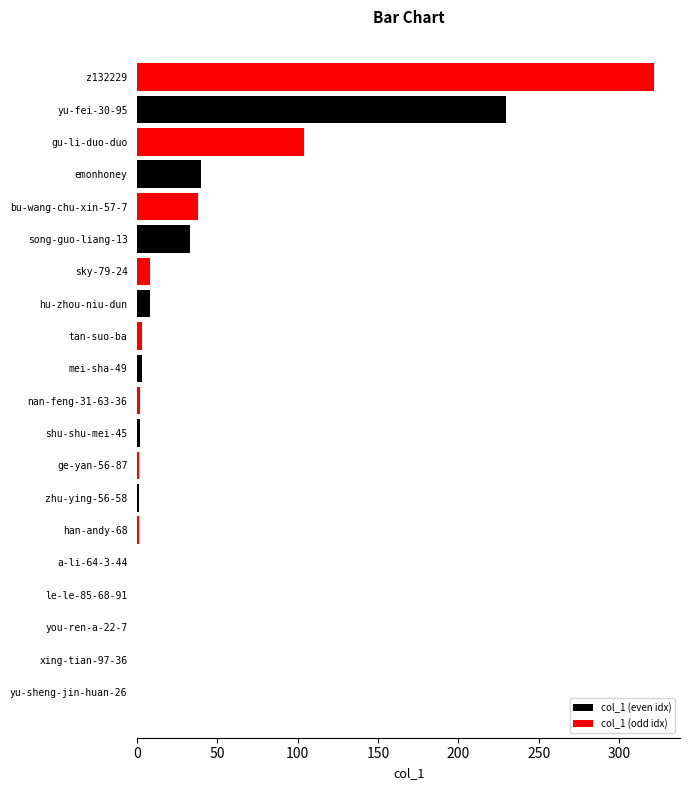

The chart shows a value of 2 at nan-feng-31-63-36. True or false?

True